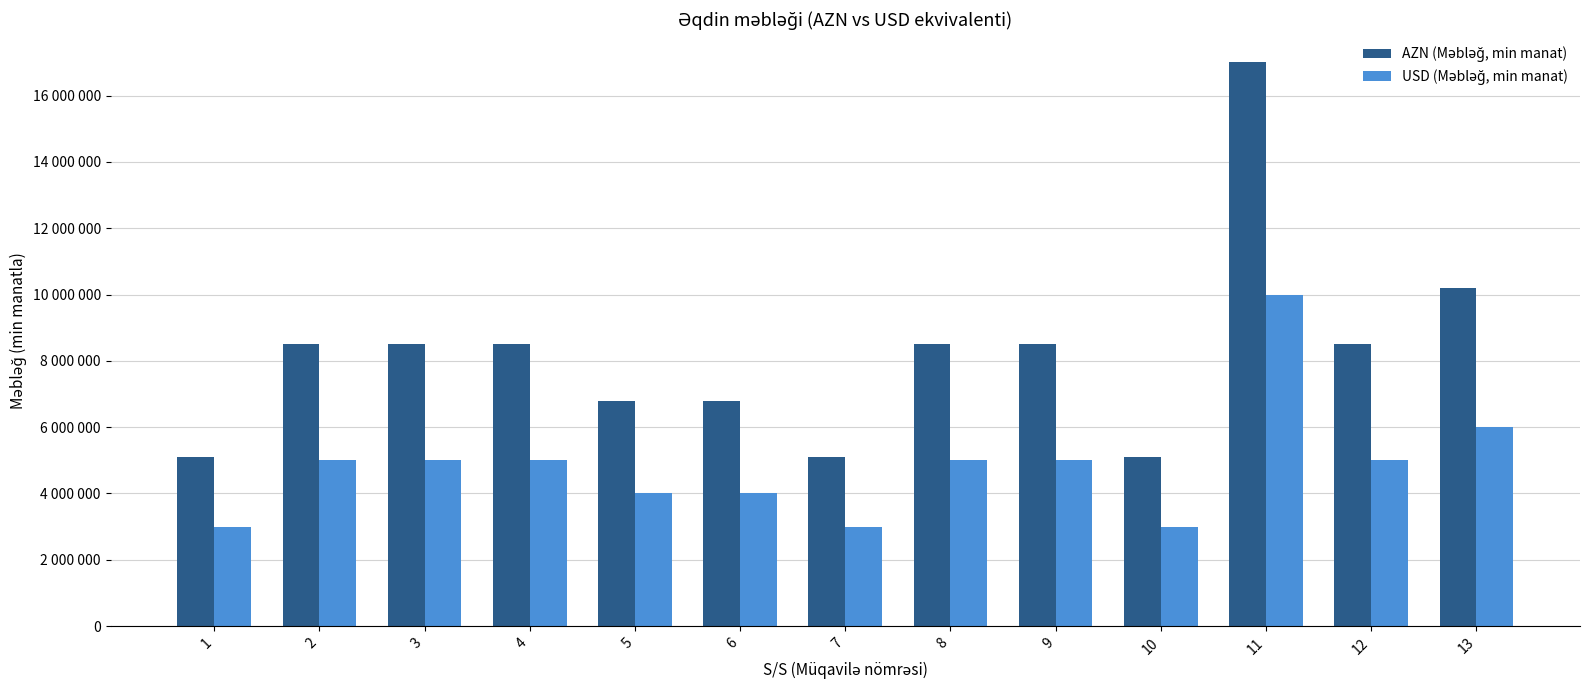

True or false: USD (Məbləğ, min manat) has a value of 8045985 at 13.

False